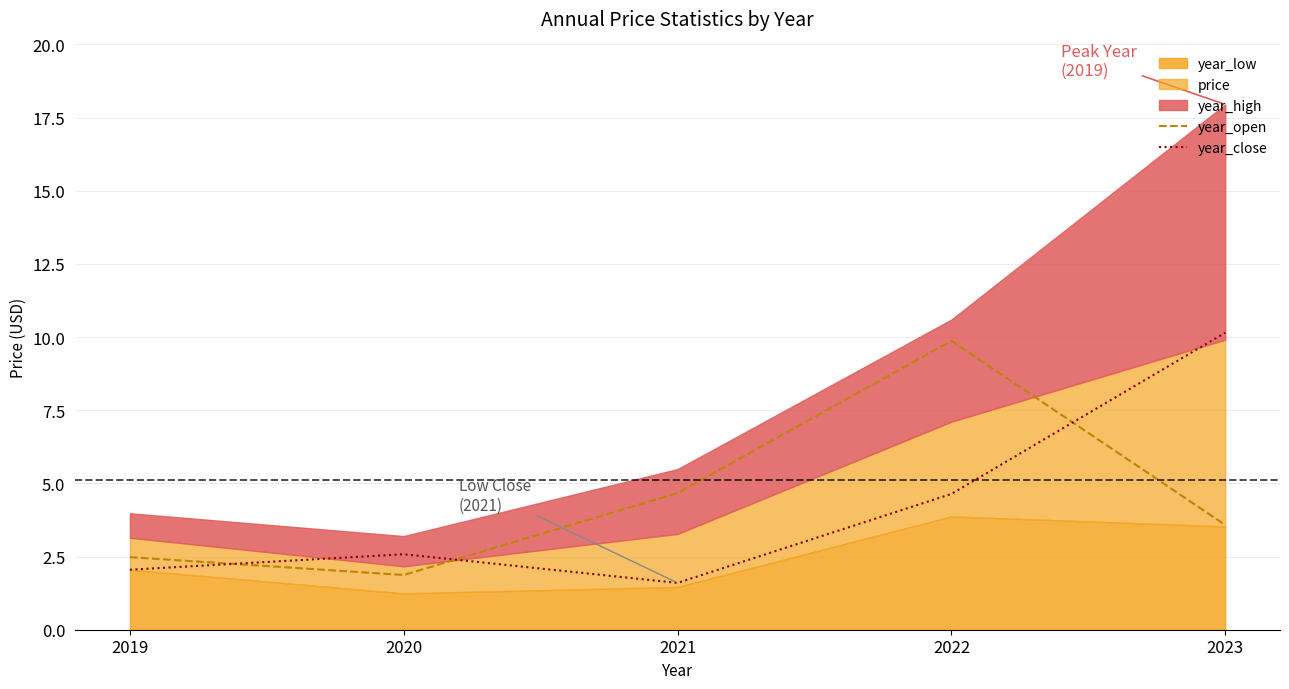

How many intersections are there between year_close and year_open?

3